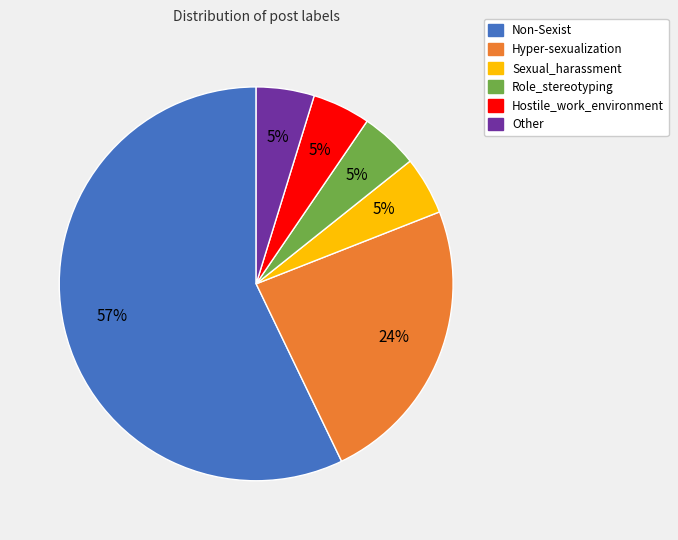

To the nearest percent, what percentage of the pie is Role_stereotyping?

5%